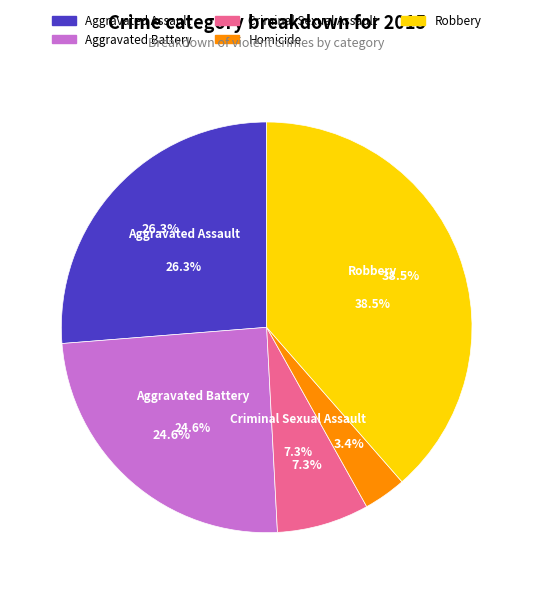

Which slice is the smallest?

Homicide